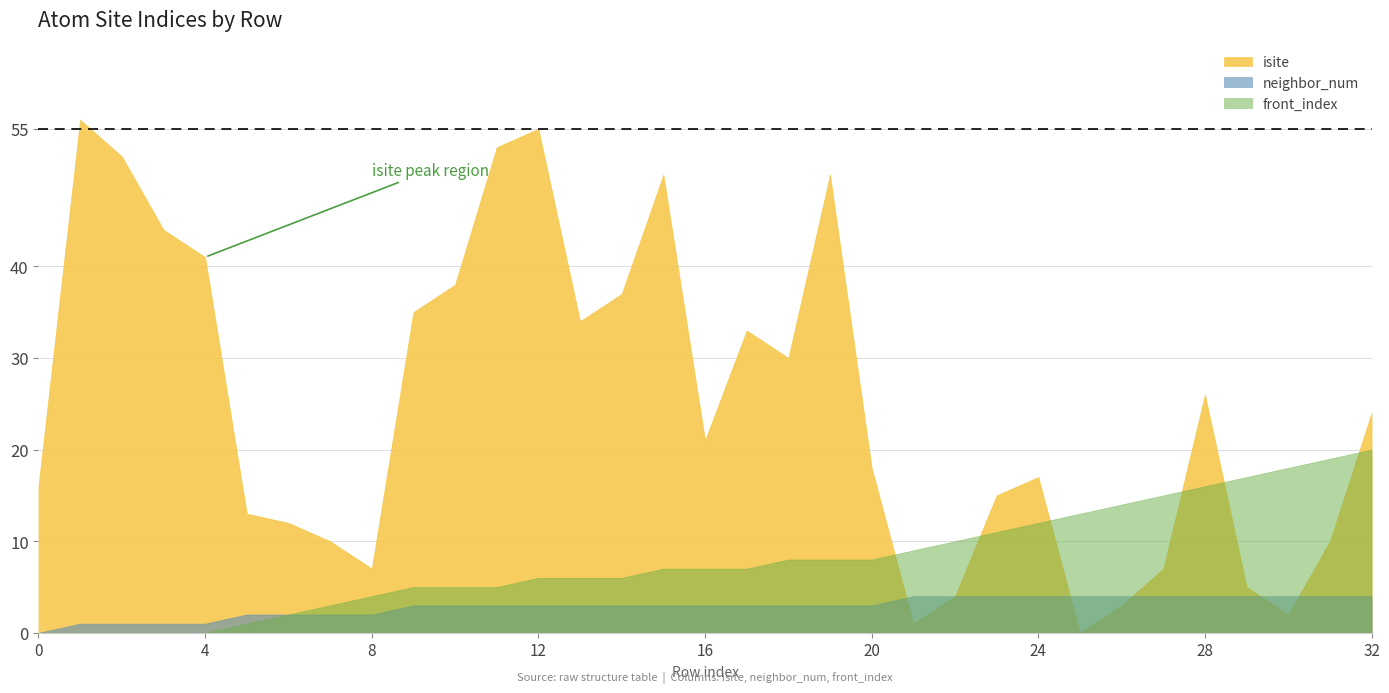

Reading right to left, transcribe all the data shown in this chart.

isite: 24	10	2	5	26	7	3	0	17	15	4	1	18	50	30	33	21	50	37	34	55	53	38	35	7	10	12	13	41	44	52	56	16
neighbor_num: 4	4	4	4	4	4	4	4	4	4	4	4	3	3	3	3	3	3	3	3	3	3	3	3	2	2	2	2	1	1	1	1	0
front_index: 20	19	18	17	16	15	14	13	12	11	10	9	8	8	8	7	7	7	6	6	6	5	5	5	4	3	2	1	0	0	0	0	0